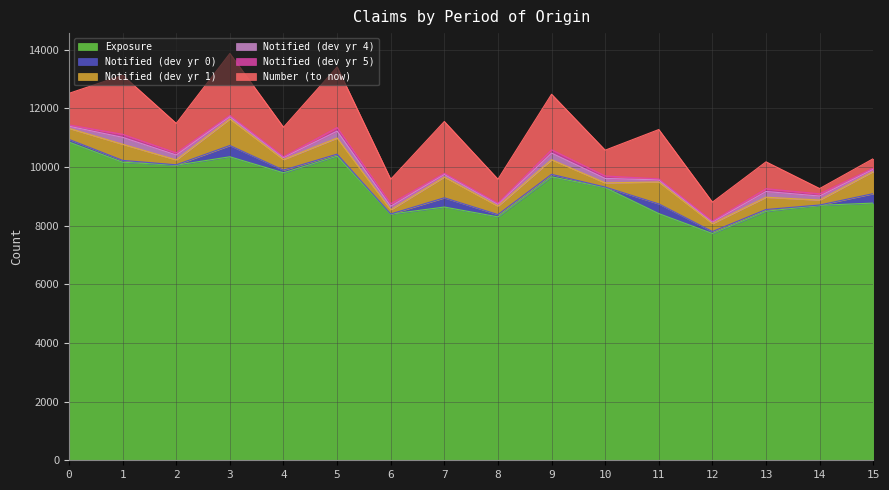

Does the chart display data point markers on the line(s)?

No